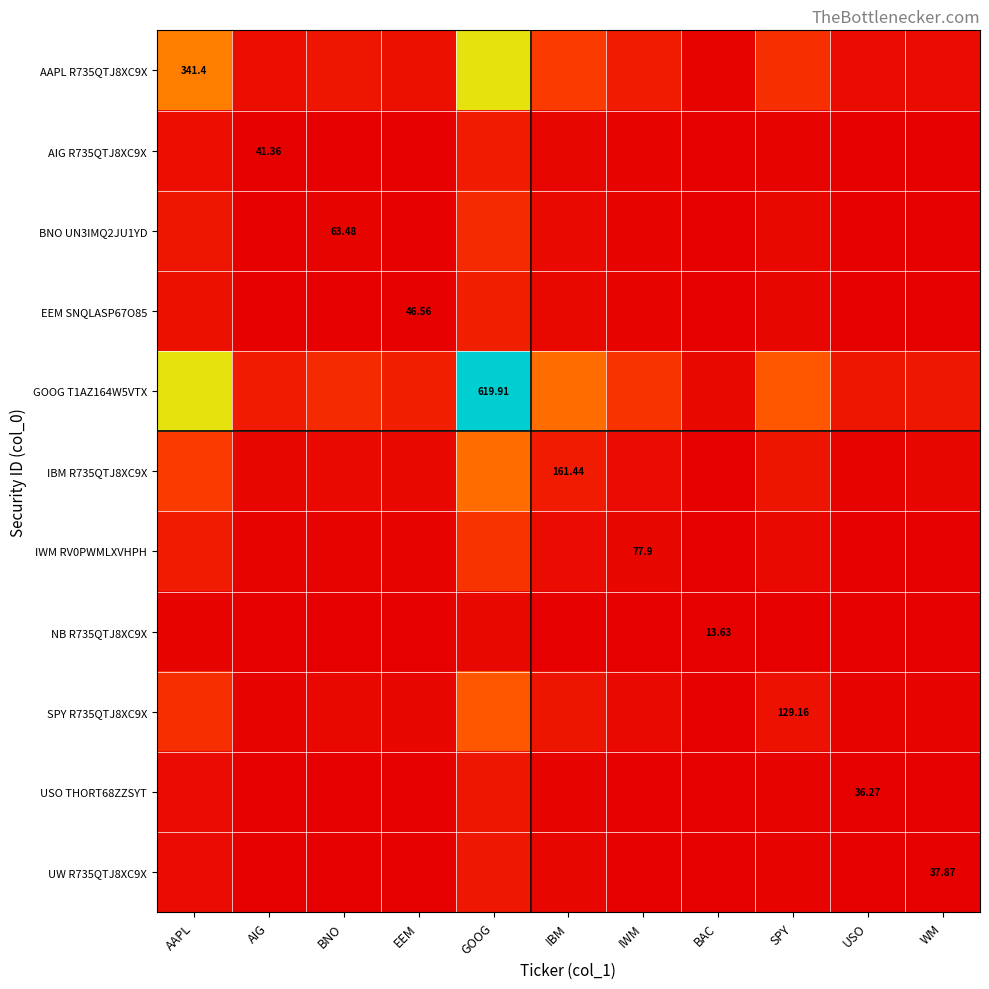

Between BNO and USO, which series saw the biggest shift?

GOOG T1AZ164W5VTX